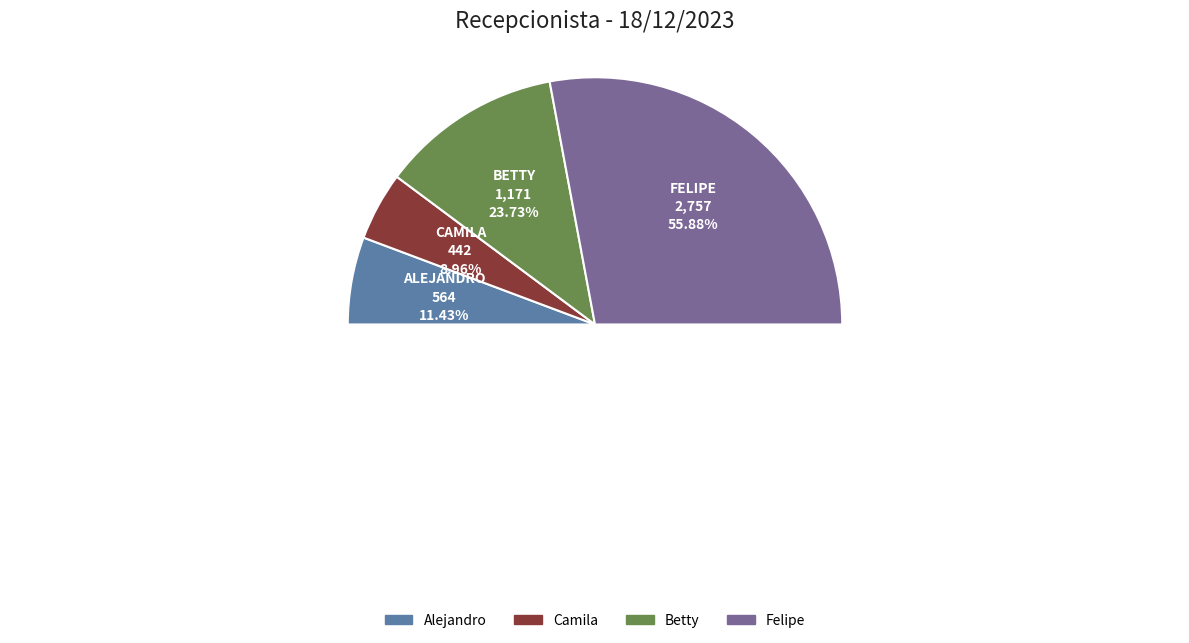

How many slices are in this pie chart?

4